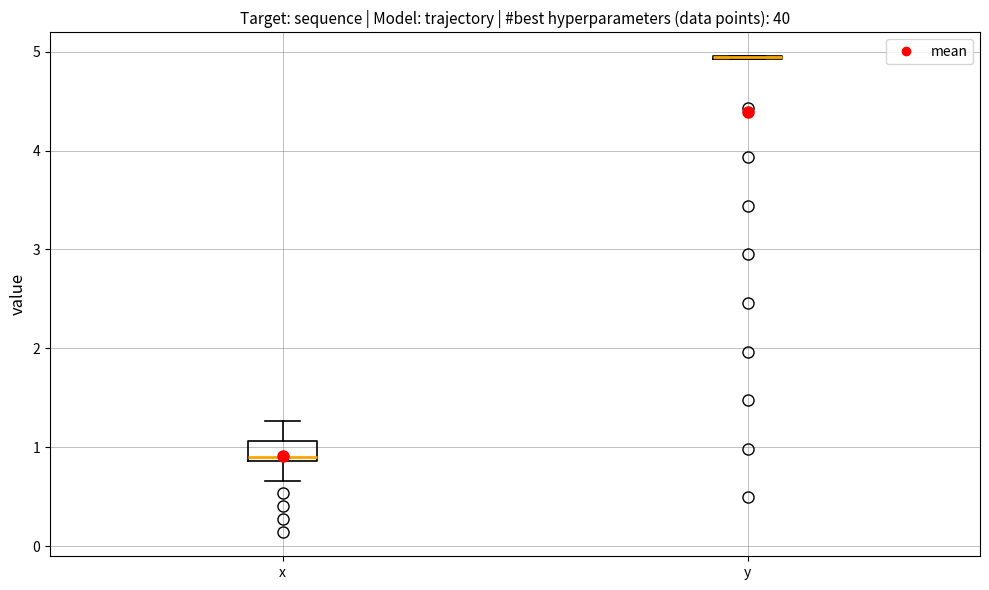

Reading left to right, read every box against the y-axis: the position of its median line, the range the box covers, and the ends of its whiskers. The values are not printed on the chart, so give them approximately, as read against the axis.

x: median 0.9 (just above the box's lower edge), box 0.9 to 1.1, whiskers 0.7 to 1.3
y: box collapsed to a line at 4.9, whiskers 4.9 to 5.0